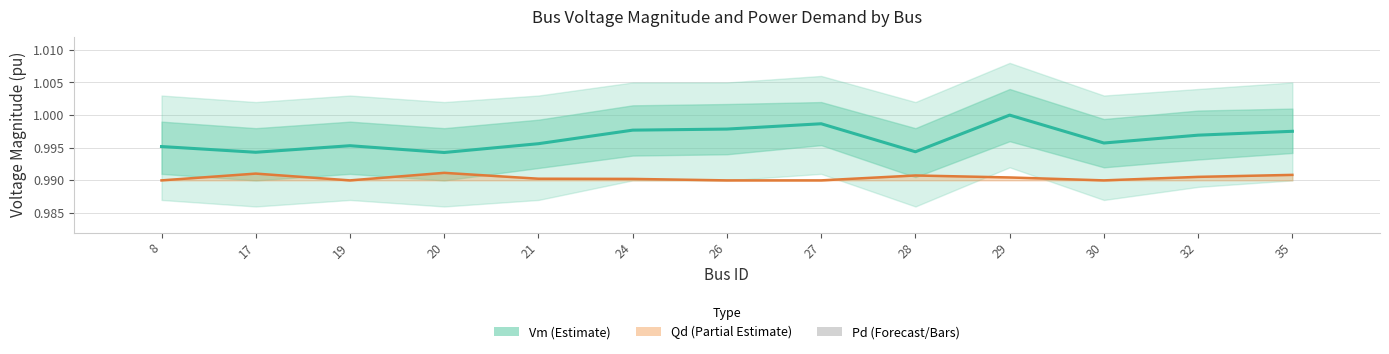

Reading left to right, transcribe all the data shown in this chart.

Vm (Estimate): 8=1.0	17=1.0	19=1.0	20=1.0	21=1.0	24=1.0	26=1.0	27=1.0	28=1.0	29=1.0	30=1.0	32=1.0	35=1.0
Qd (Partial Estimate): 8=1.0	17=1.0	19=1.0	20=1.0	21=1.0	24=1.0	26=1.0	27=1.0	28=1.0	29=1.0	30=1.0	32=1.0	35=1.0
Pd (scaled): 8=0.0	17=0.0	19=0.0	20=0.0	21=0.0	24=0.0	26=0.0	27=0.0	28=0.0	29=0.0	30=0.0	32=0.0	35=0.0